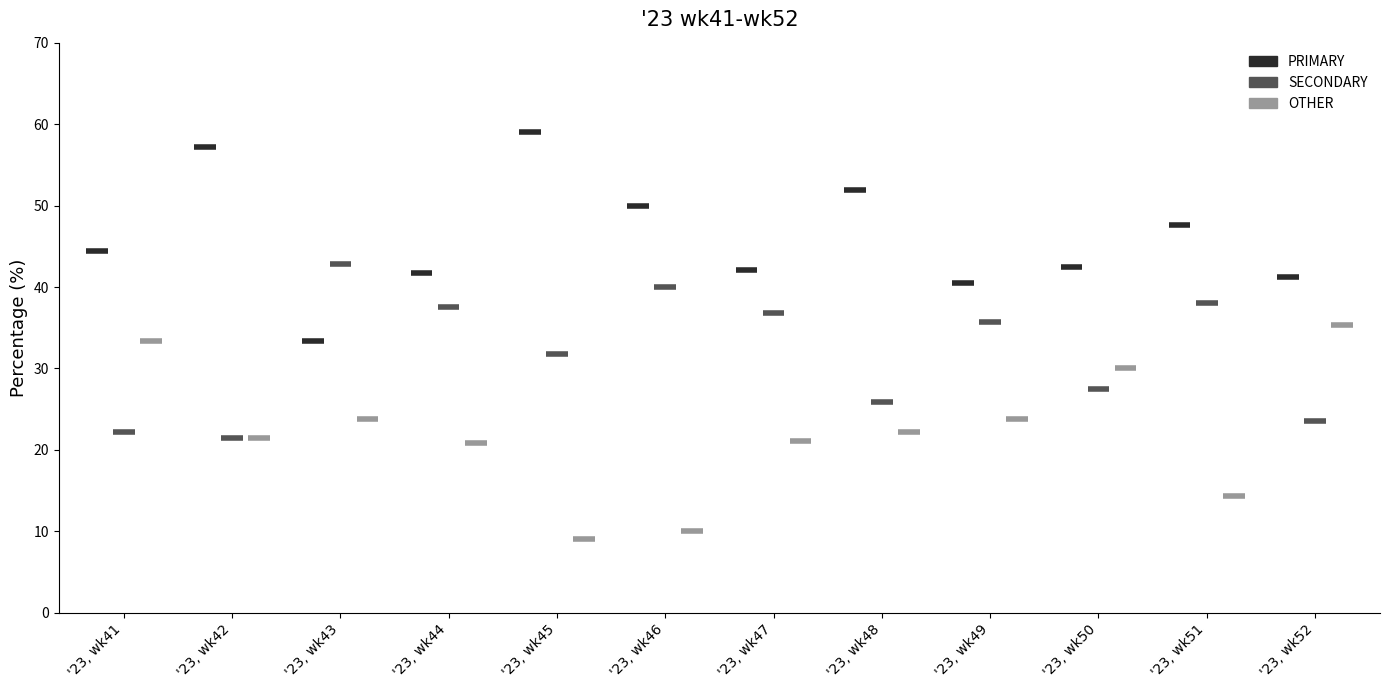

What are all the series names shown in the legend?

PRIMARY, SECONDARY, OTHER